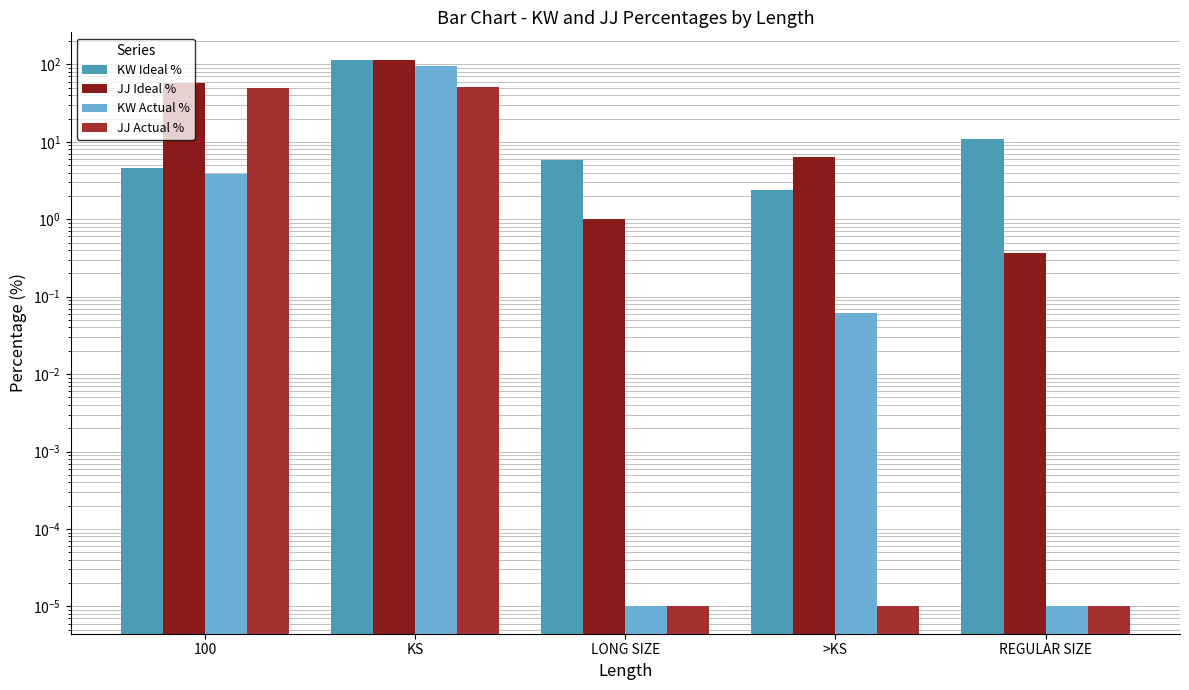

What is the label of the 4th bar from the left?

>KS